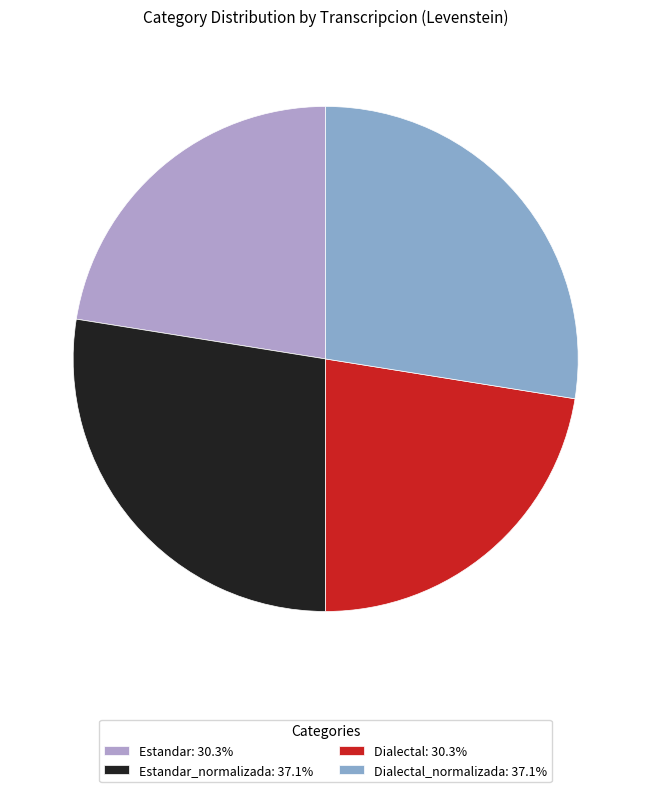

Do Estandar_normalizada: 37.1% and Dialectal_normalizada: 37.1% together represent more than half of the pie?

Yes